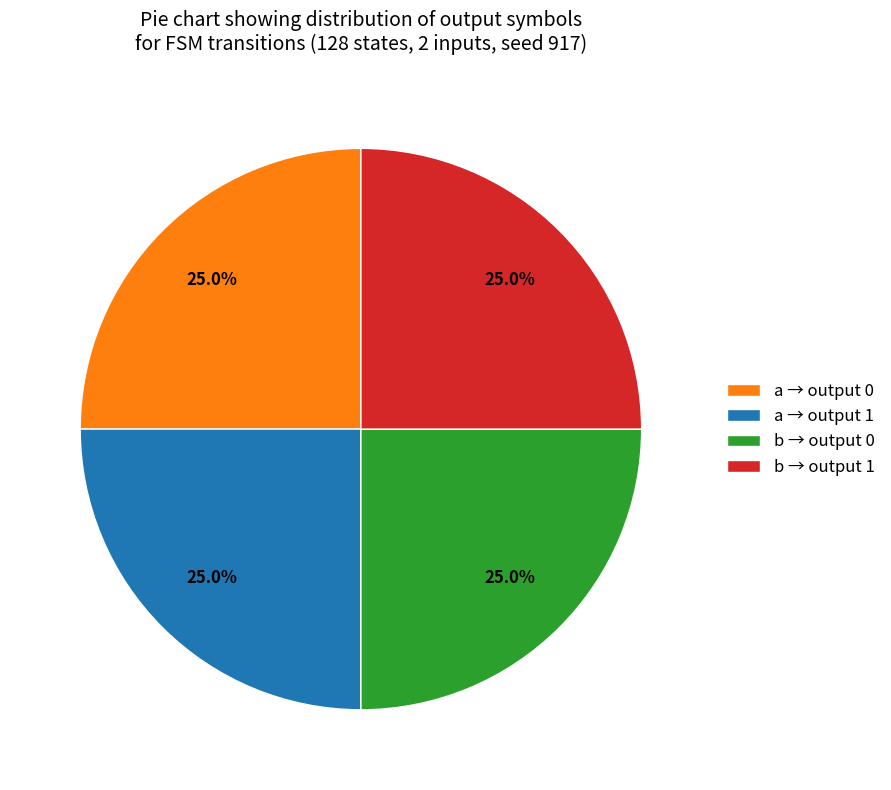

Is there any slice that represents more than half of the pie?

No